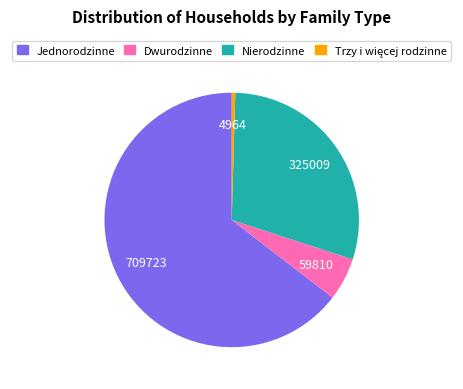

Which has a higher value, Nierodzinne or Dwurodzinne?

Nierodzinne